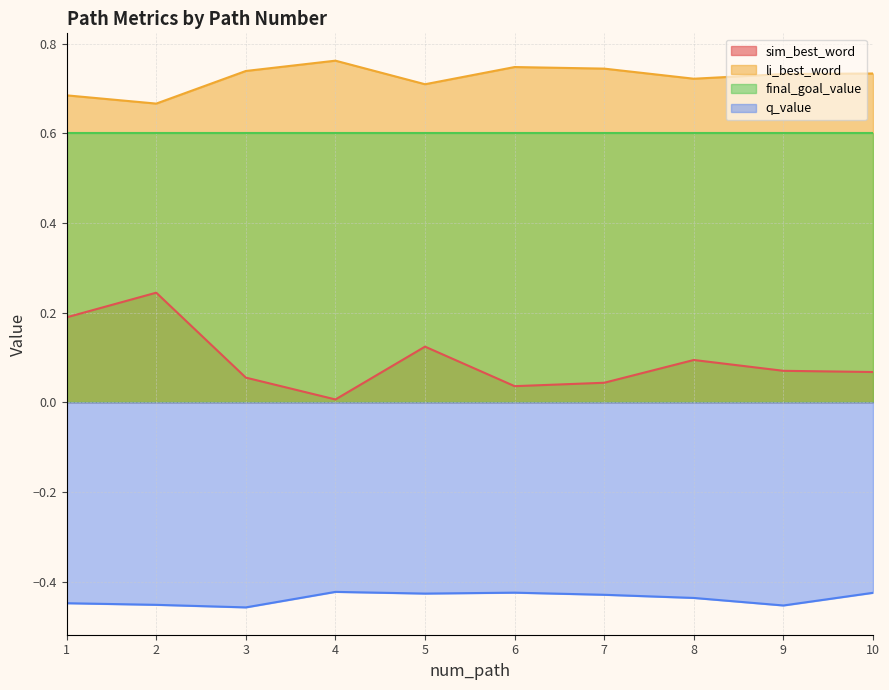

Is it true that sim_best_word equals 0.0 at 4?

False